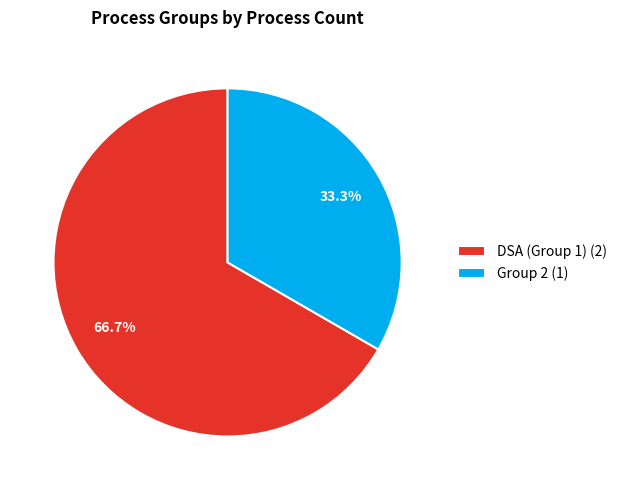

What is the largest slice in the pie chart?

DSA (Group 1)